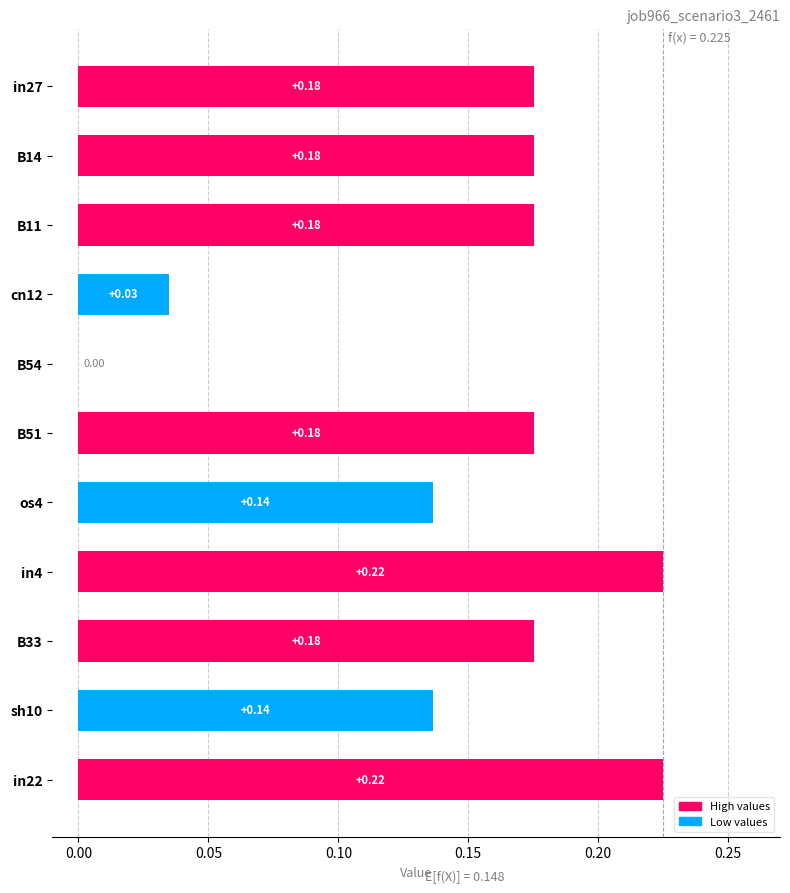

What is the change in value from cn12 to B33?

+0.1